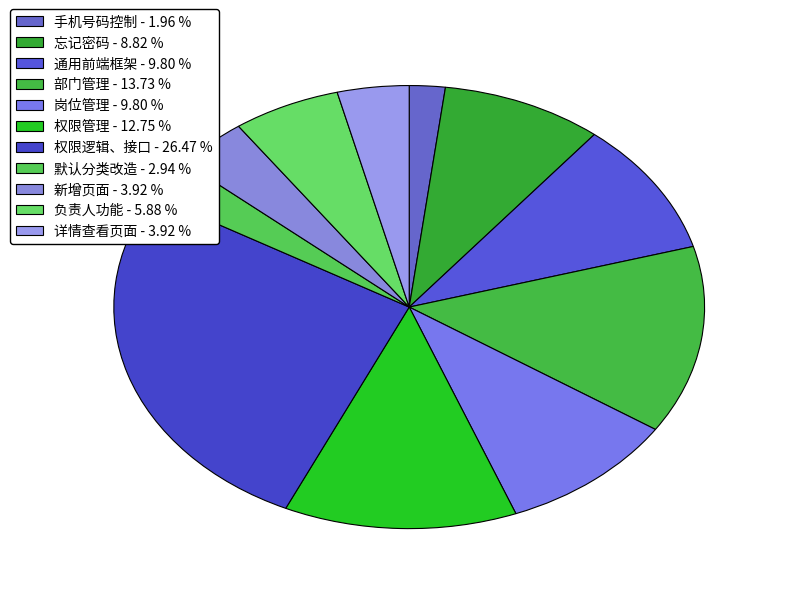

How many slices are in this pie chart?

11